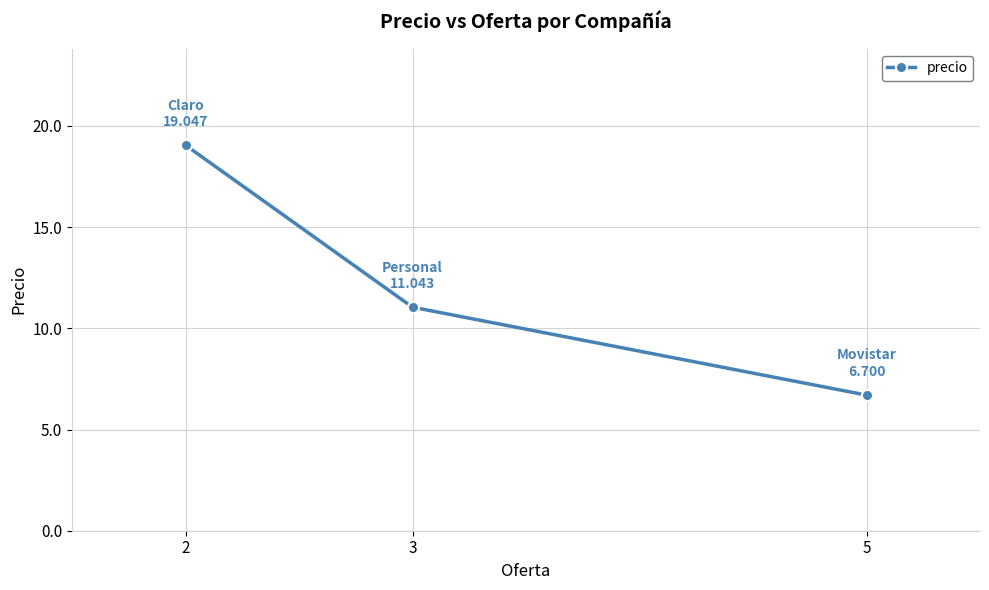

Does the chart have visible grid lines?

Yes